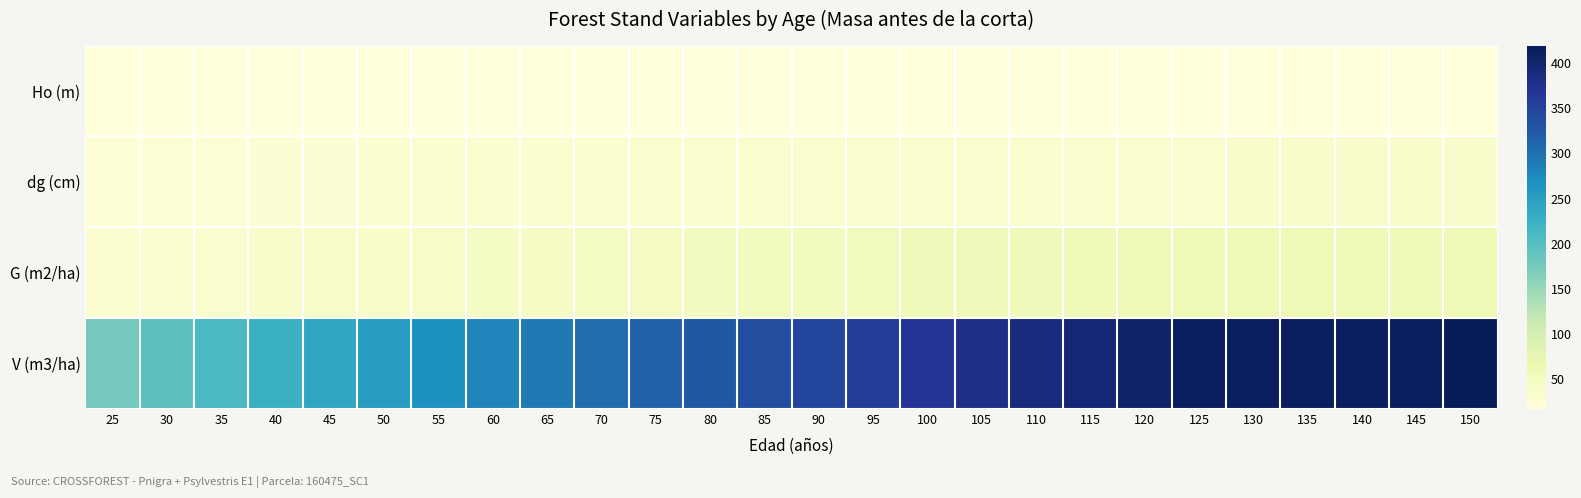

Reading left to right, list all the values displayed in this chart.

Ho (m): 25=16.6	30=16.7	35=16.8	40=16.9	45=17.1	50=17.1	55=17.2	60=17.3	65=17.3	70=17.4	75=17.4	80=17.5	85=17.5	90=17.6	95=17.6	100=17.6	105=17.7	110=17.7	115=17.7	120=17.7	125=17.8	130=17.8	135=17.8	140=17.8	145=17.8	150=17.8
dg (cm): 25=22.6	30=23.5	35=24.4	40=25.2	45=25.9	50=26.6	55=27.3	60=27.9	65=28.5	70=29.1	75=29.6	80=30.1	85=30.5	90=31.0	95=31.4	100=31.9	105=32.2	110=32.6	115=33.0	120=33.4	125=33.7	130=34.0	135=34.4	140=34.7	145=35.0	150=35.3
G (m2/ha): 25=27.4	30=29.7	35=31.9	40=34.0	45=36.1	50=38.1	55=40.1	60=41.9	65=43.6	70=45.3	75=47.0	80=48.6	85=50.1	90=51.6	95=53.1	100=54.5	105=55.9	110=57.2	115=58.5	120=59.8	125=61.0	130=61.0	135=60.9	140=60.8	145=60.7	150=61.8
V (m3/ha): 25=176.3	30=194.6	35=209.9	40=224.8	45=239.4	50=253.4	55=267.1	60=279.6	65=291.9	70=303.8	75=315.3	80=326.4	85=337.2	90=347.7	95=357.9	100=367.8	105=377.4	110=386.7	115=395.8	120=404.6	125=413.2	130=413.1	135=412.8	140=412.4	145=411.9	150=419.5